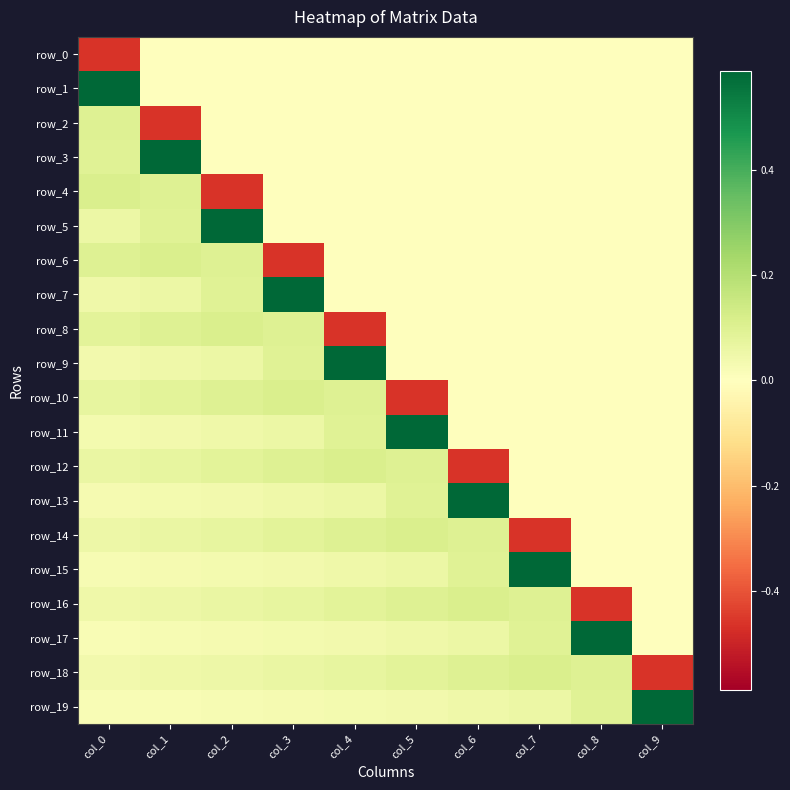

What is the minimum value shown in the chart?

-0.5